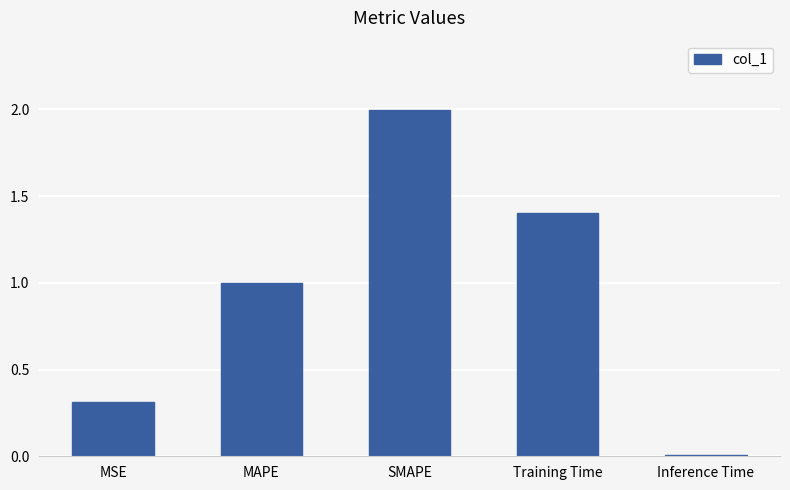

Which label corresponds to the largest value in the chart?

SMAPE